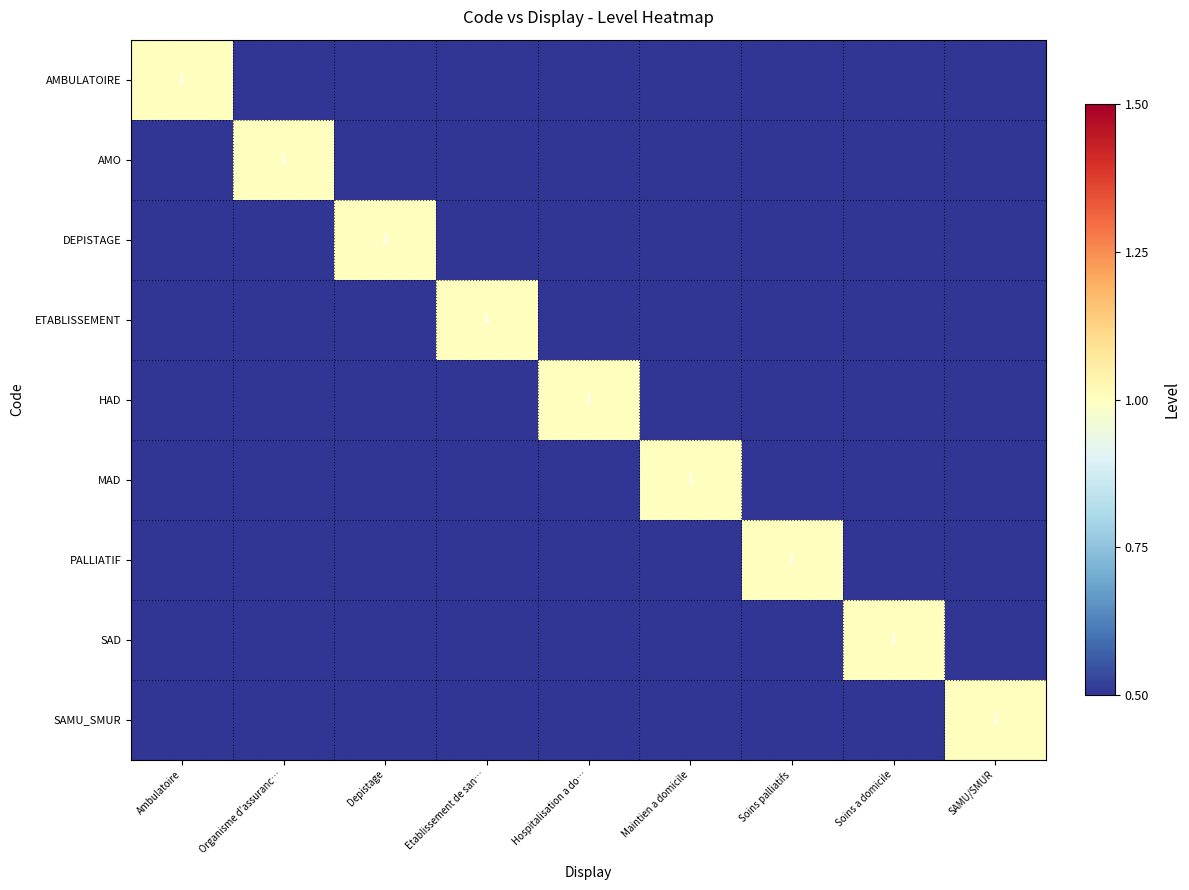

What is the greatest value displayed?

1